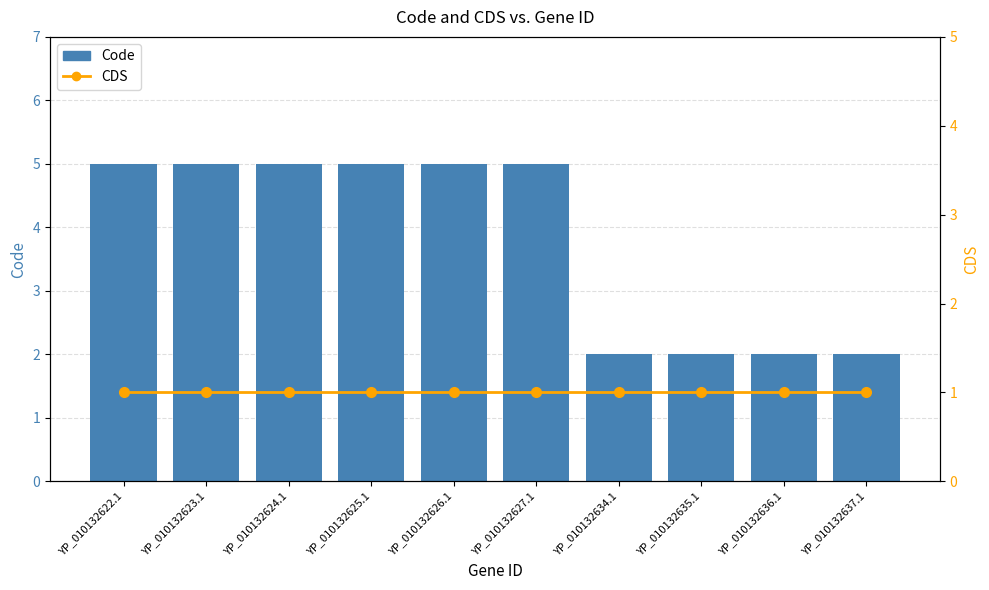

Is the value of Code at YP_010132636.1 greater than the value of CDS at YP_010132626.1?

Yes